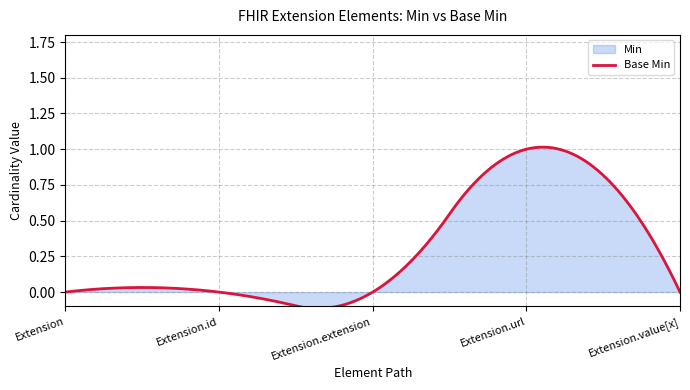

How many values in the Base Min series exceed 0?

1